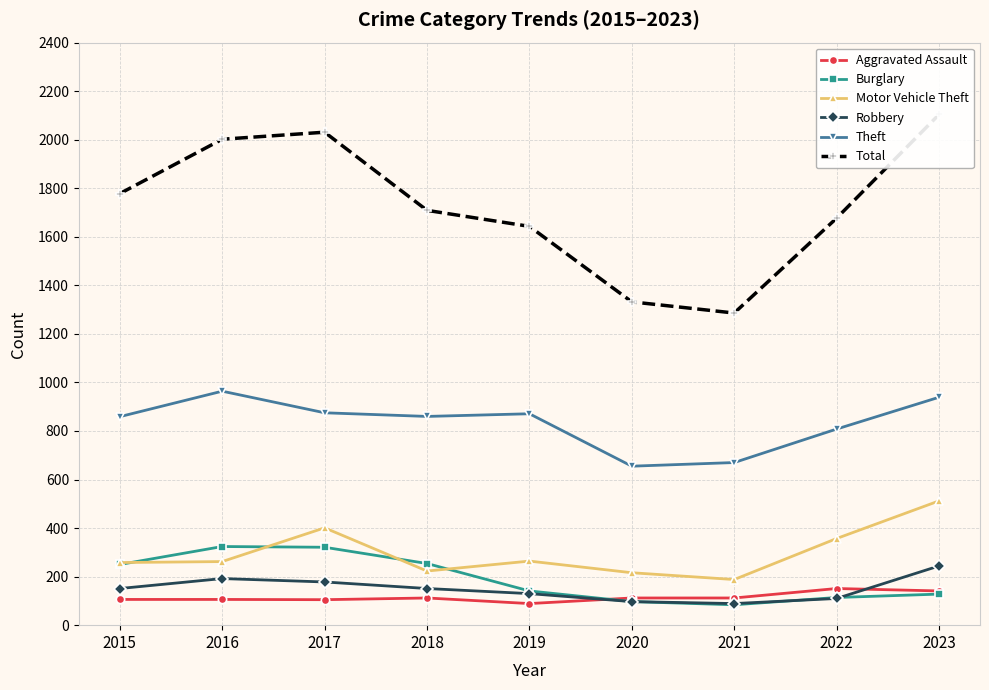

Reading left to right, what are all the values shown in this chart?

Aggravated Assault: 106	106	105	112	89	112	112	151	141
Burglary: 250	324	321	254	141	97	84	114	128
Motor Vehicle Theft: 258	262	401	223	264	216	188	357	512
Robbery: 151	192	178	151	130	97	89	110	244
Theft: 859	964	875	860	871	655	670	808	939
Total: 1778	2002	2031	1709	1643	1332	1286	1677	2104